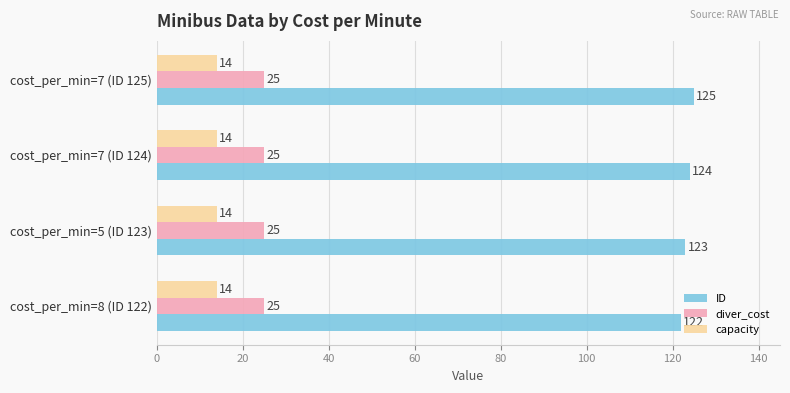

The value of diver_cost at cost_per_min=5 (ID 123) is 25. True or false?

True